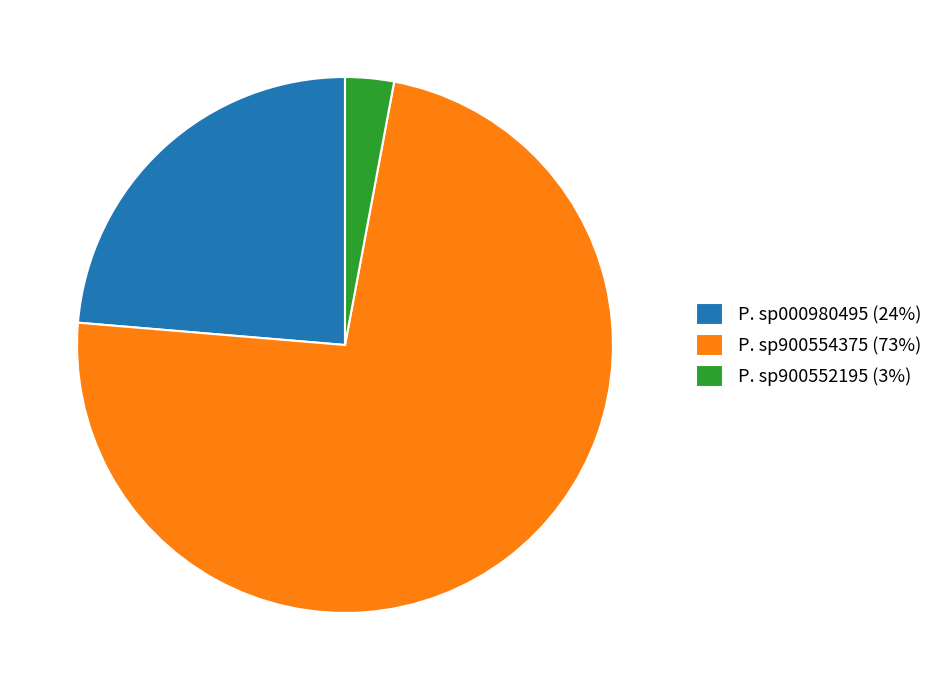

True or false: P. sp000980495 (24%) accounts for 35% of the total.

False